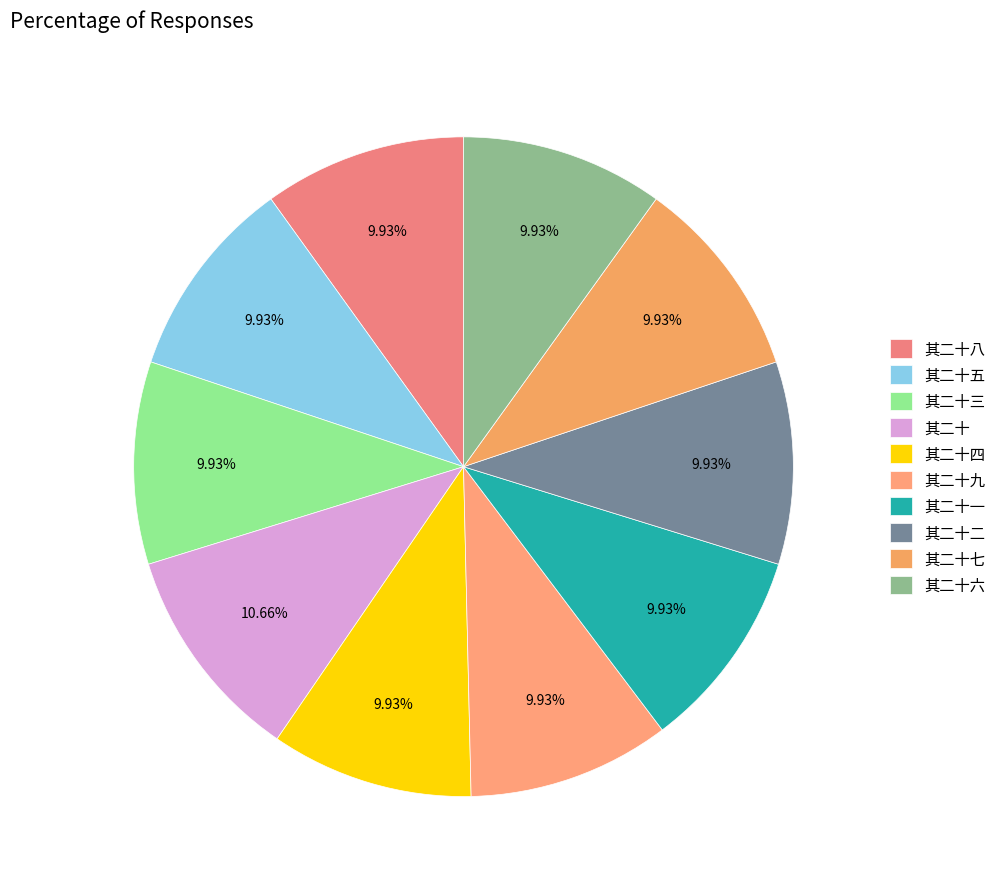

How many slices are in this pie chart?

10